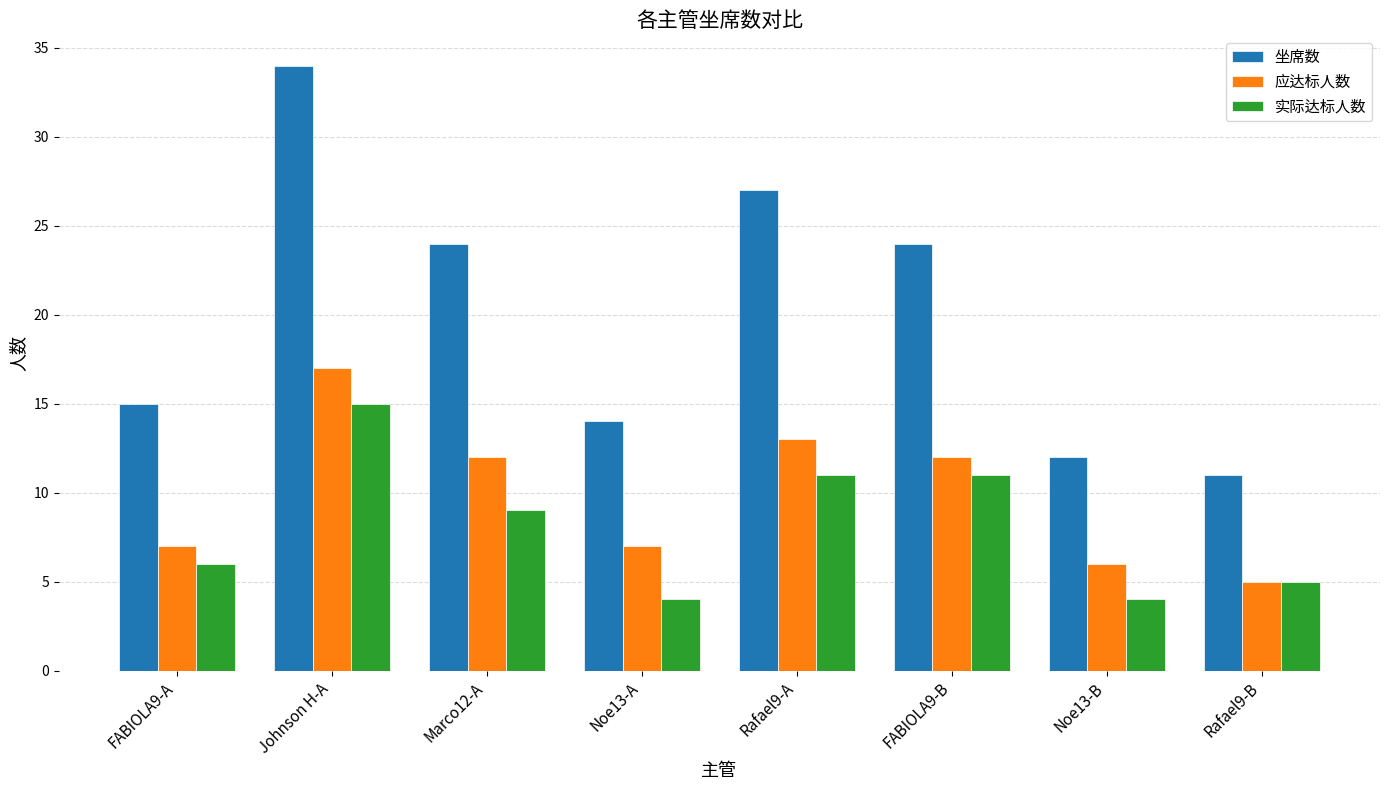

What are all the series names shown in the legend?

坐席数, 应达标人数, 实际达标人数